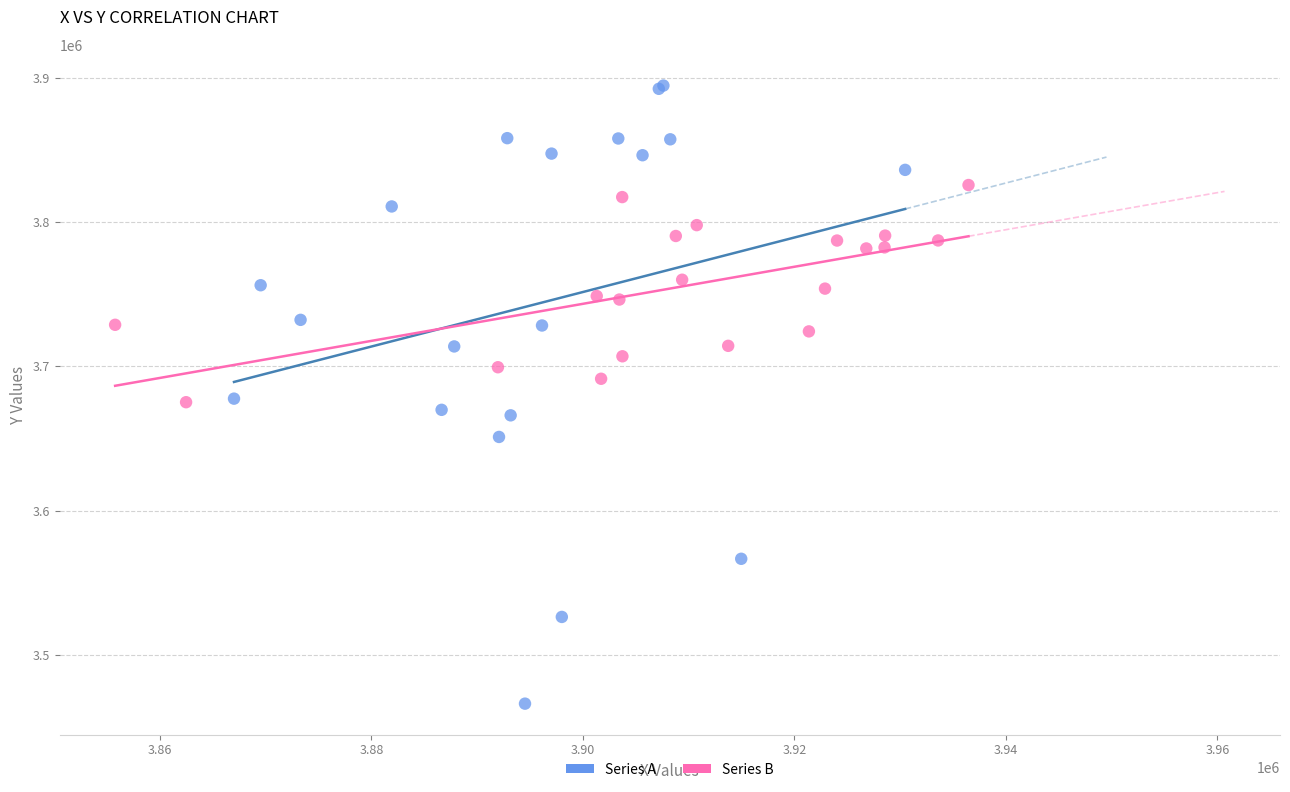

Which series has the largest Y range (max minus min)?

Series A